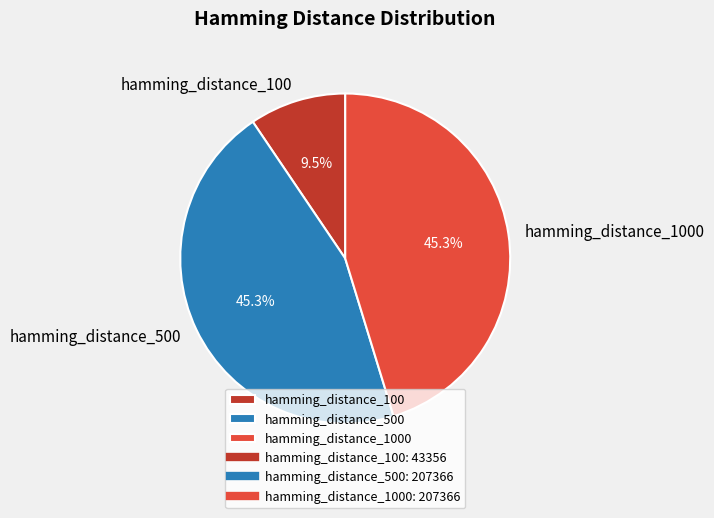

How many slices are in this pie chart?

3